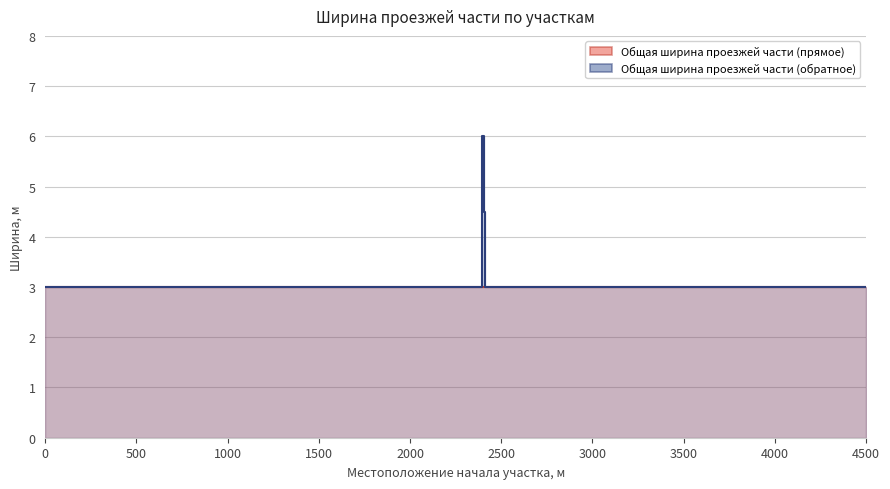

True or false: Общая ширина проезжей части (прямое) has more than 2 points higher than both neighbors.

False